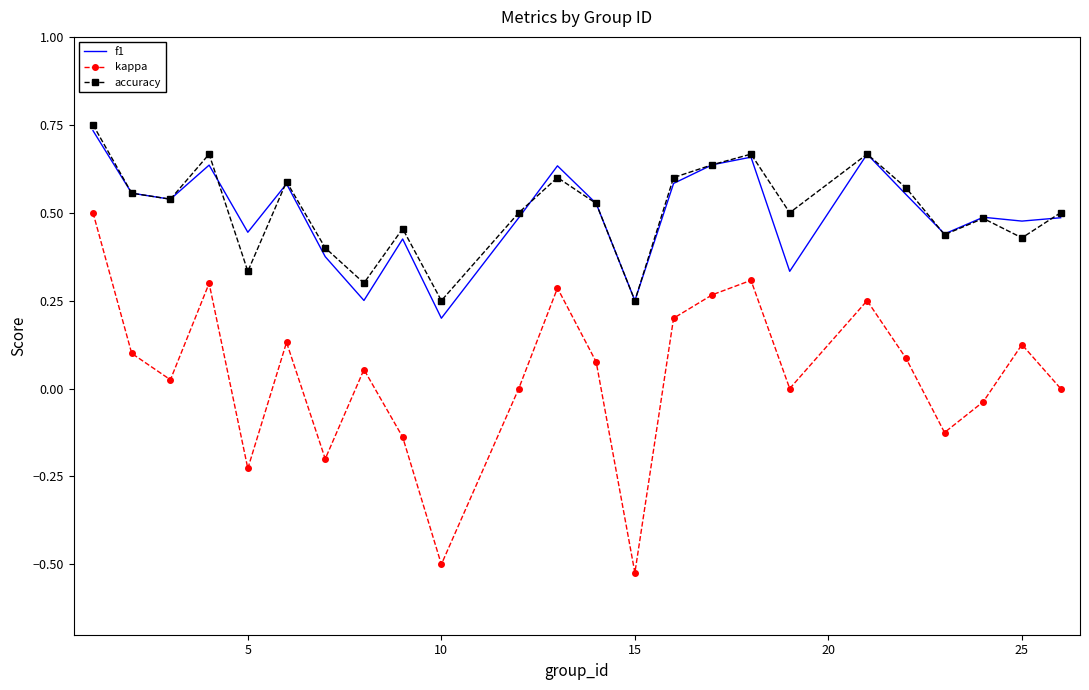

True or false: kappa and accuracy cross at least once.

False